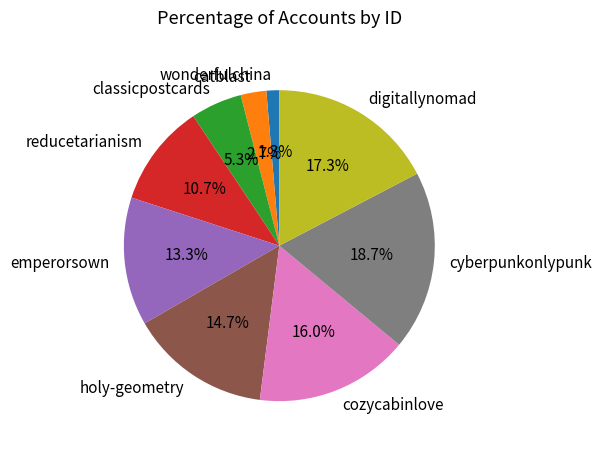

What is the smallest slice in the pie chart?

wonderfulchina